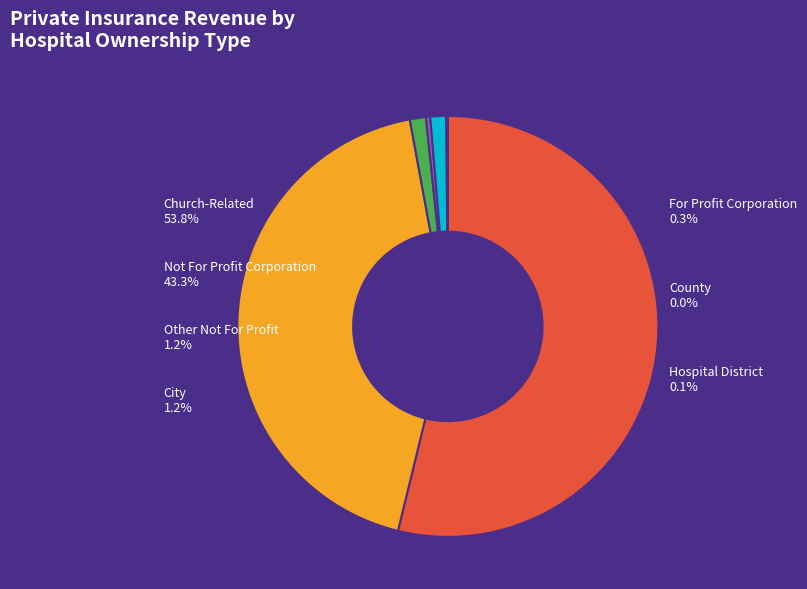

The Not For Profit Corporation slice represents 57% of the pie. True or false?

False